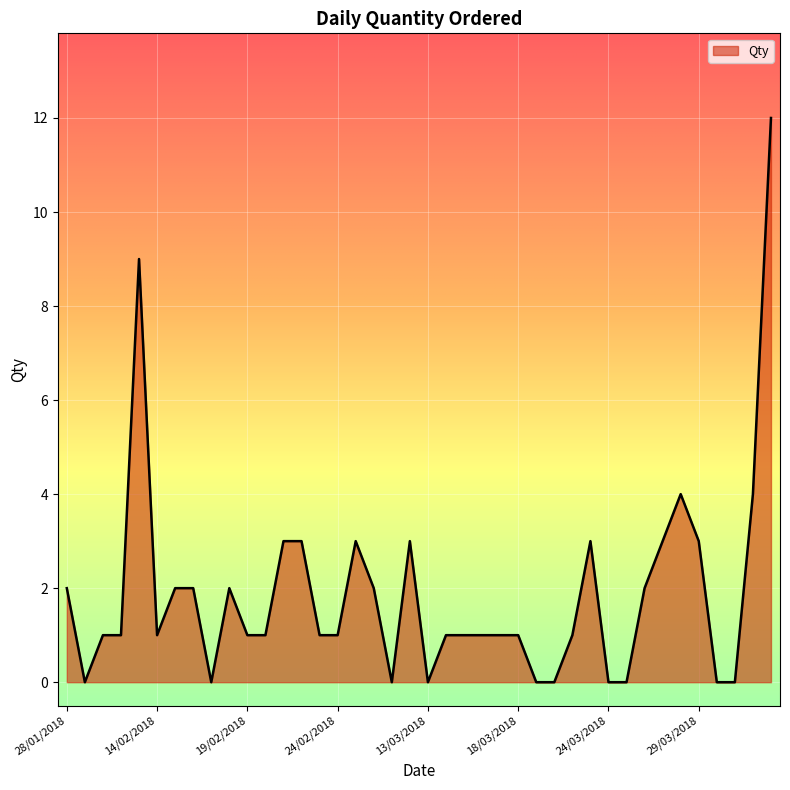

What is the maximum value shown in the chart?

12